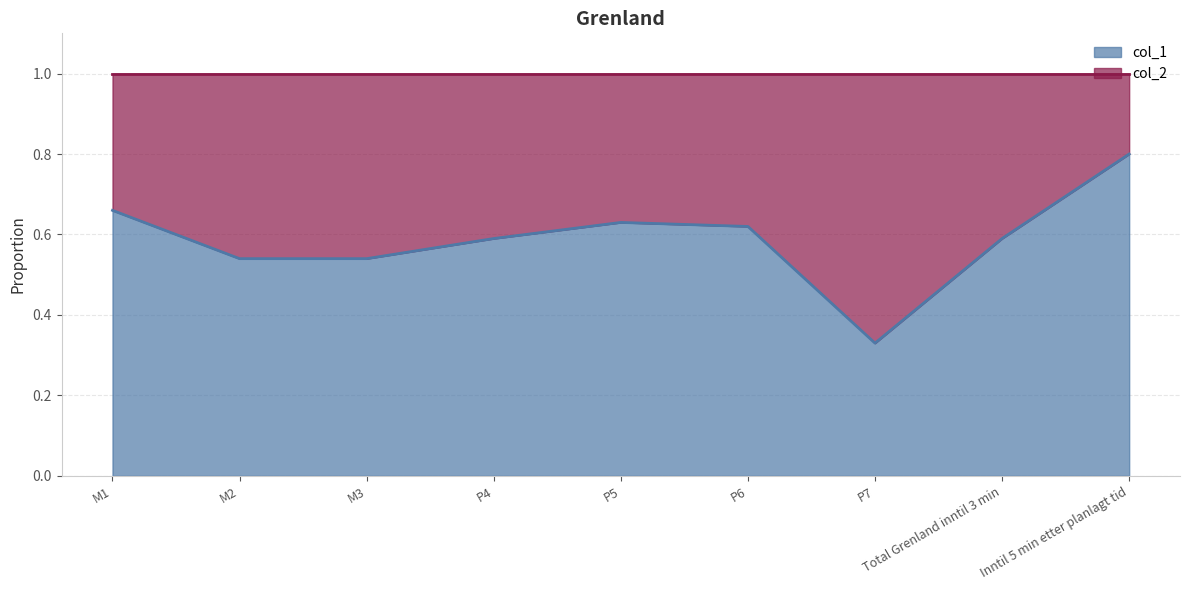

List the labels in order of value, largest first.

Inntil 5 min etter planlagt tid, M1, P5, P6, P4, Total Grenland inntil 3 min, M2, M3, P7